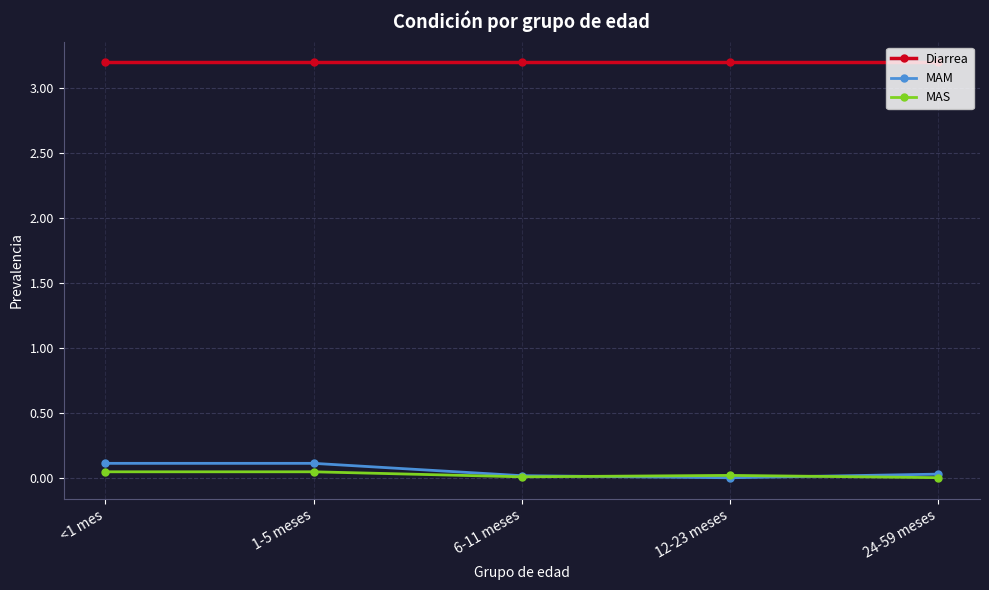

Does the chart display data point markers on the line(s)?

Yes